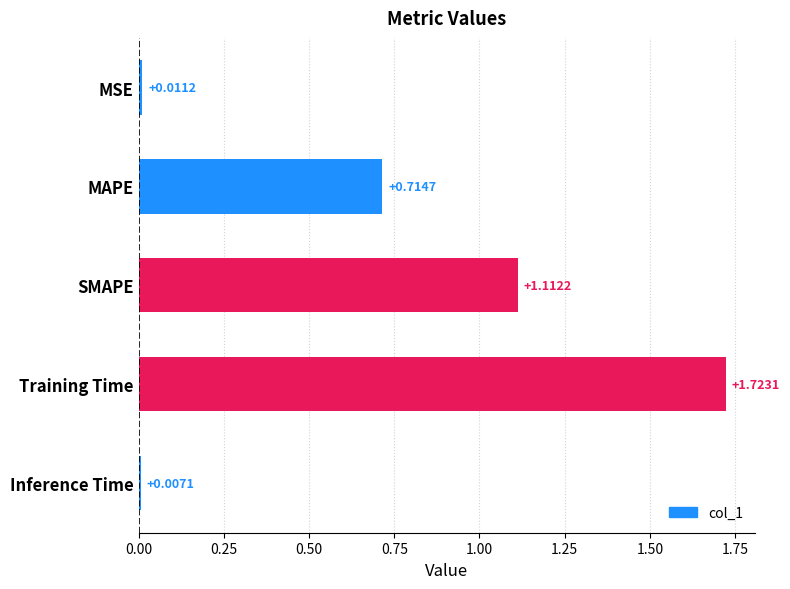

Rank the categories by value from lowest to highest.

Inference Time, MSE, MAPE, SMAPE, Training Time